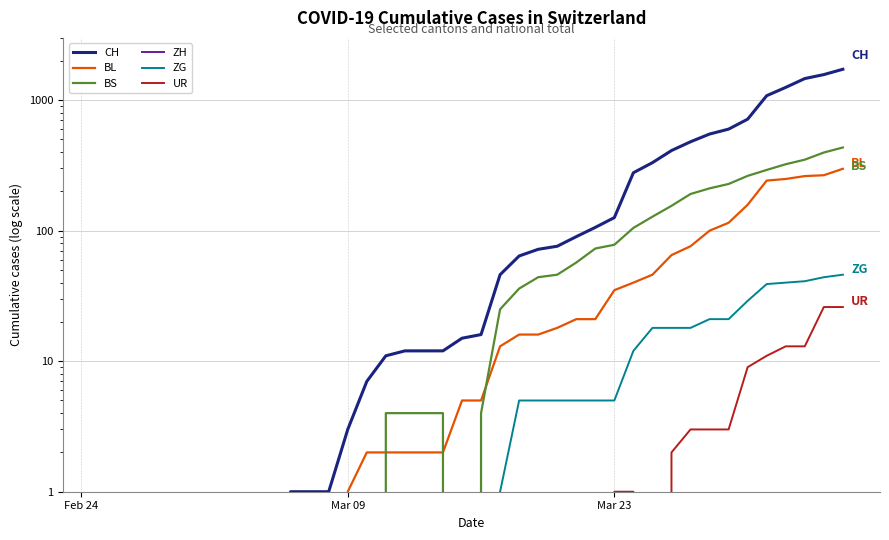

In UR, how many points are lower than both neighbors (excluding endpoints)?

1